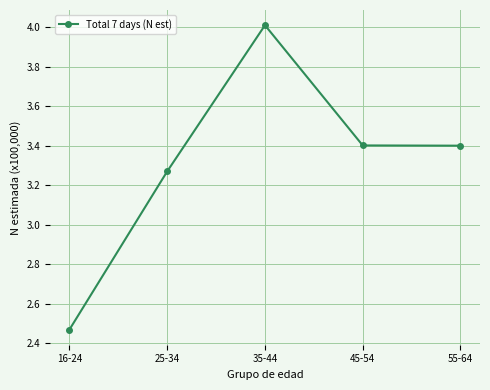

What is the label of the 4th point from the left?

45-54